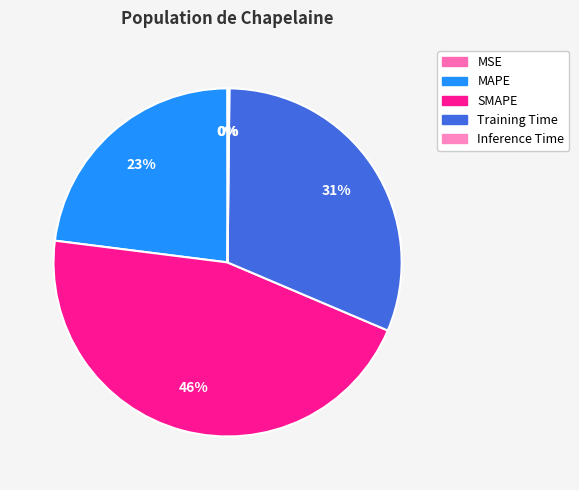

Rank the categories by value from highest to lowest.

SMAPE, Training Time, MAPE, Inference Time, MSE